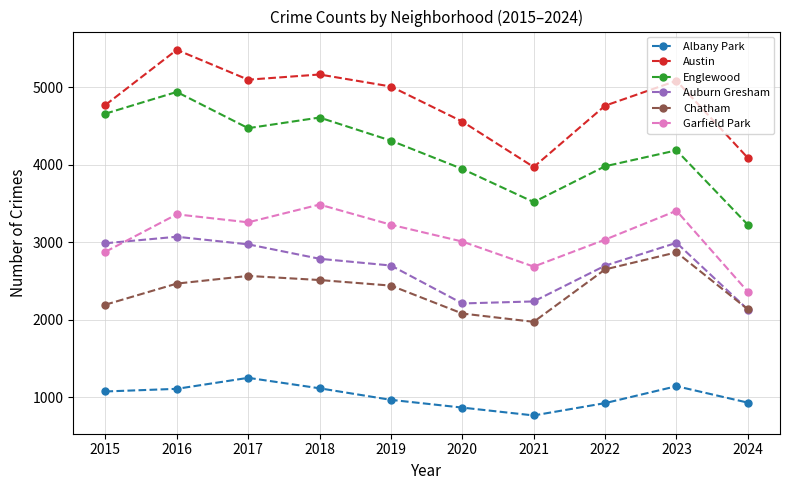

Which category has the lowest value in the Englewood series?

2024